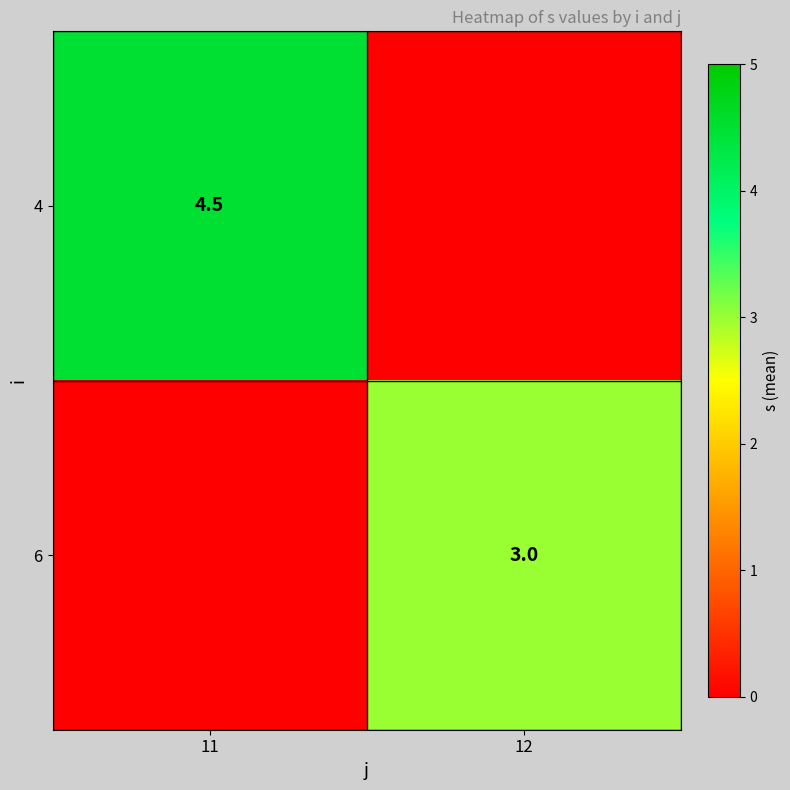

Is the value of 6 at 12 greater than the value of 4 at 11?

No